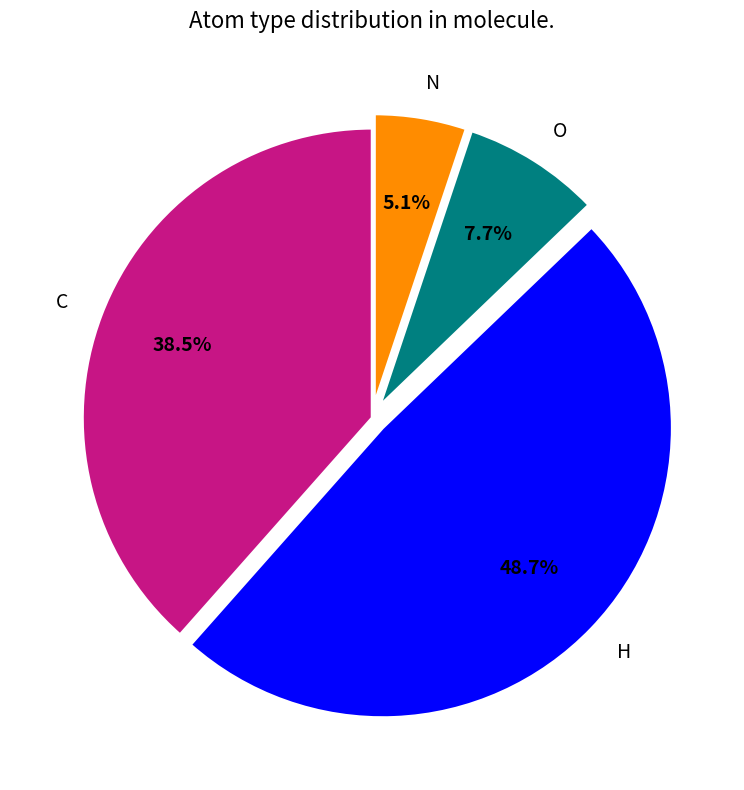

What is the largest slice in the pie chart?

H